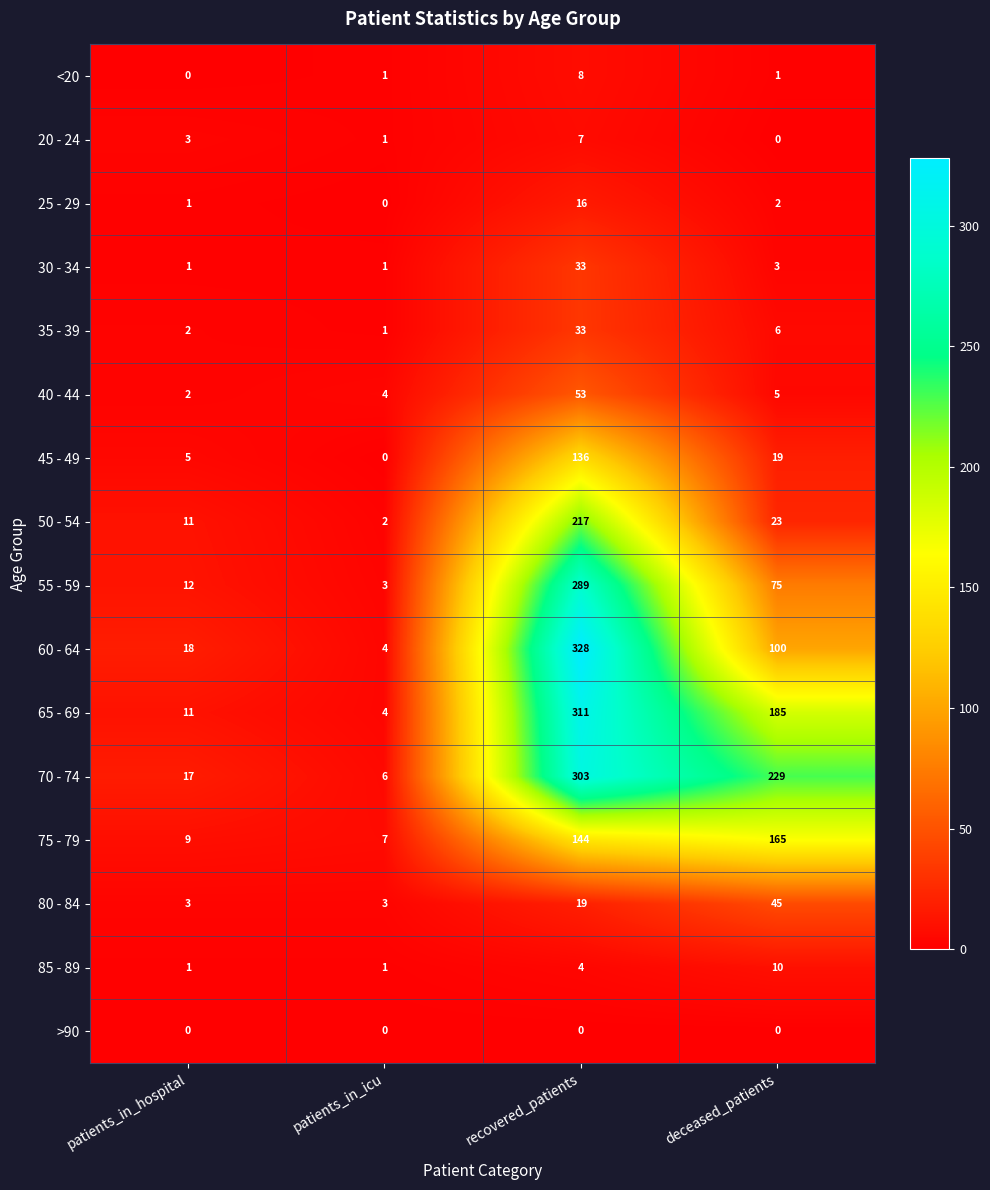

What is the difference between the 50 - 54 values at deceased_patients and patients_in_hospital?

12